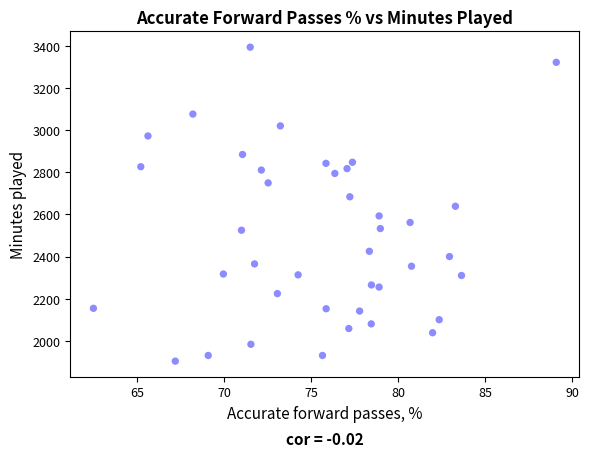

What is the range of Y values (max minus min)?

1492